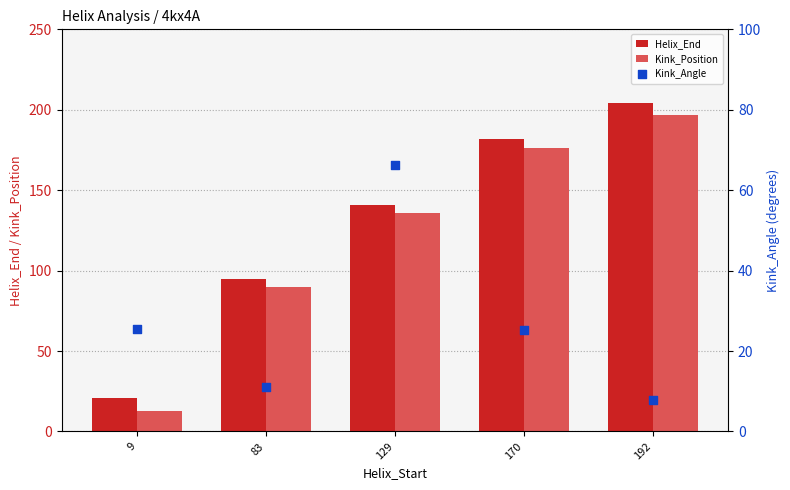

Is the value of Kink_Position at 9 greater than the value of Helix_End at 9?

No